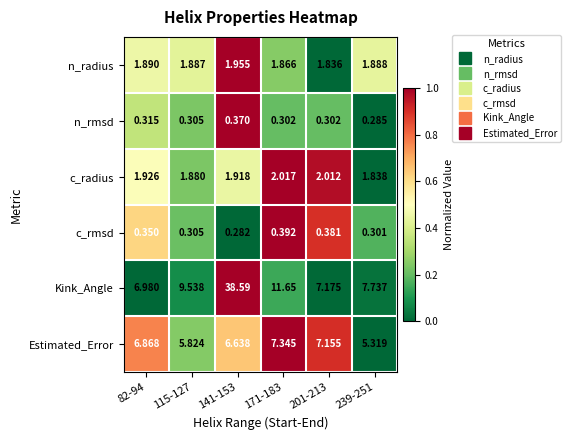

What is the total value across all series at 171-183?

23.6